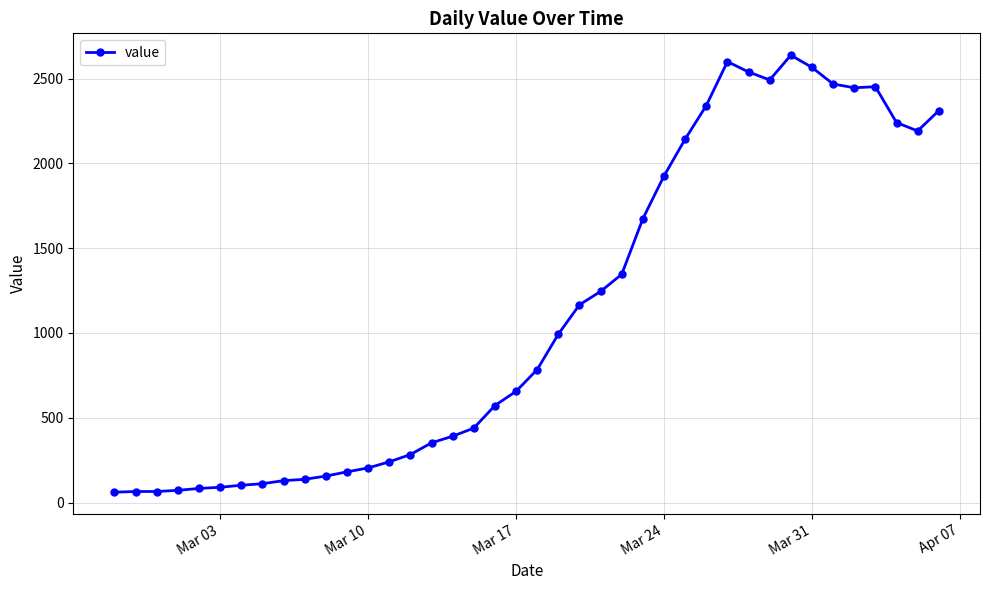

What is the value of the 5th point from the left?

83